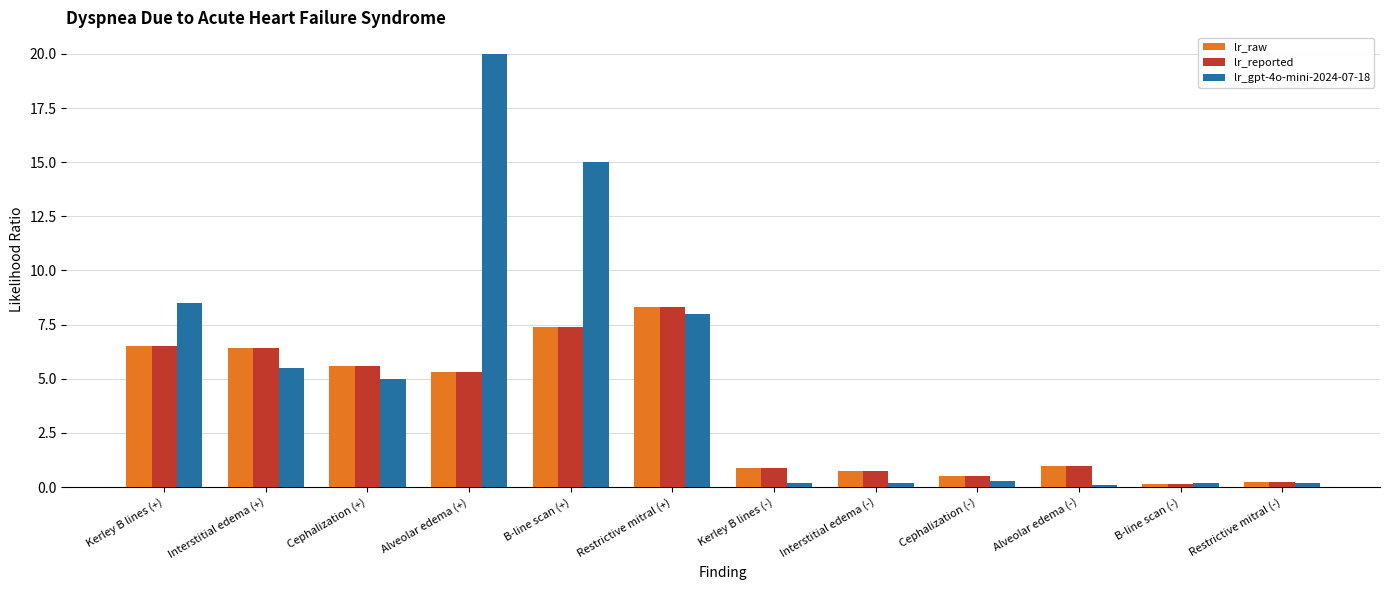

Where does the lr_gpt-4o-mini-2024-07-18 series first go above 5?

Kerley B lines (+)